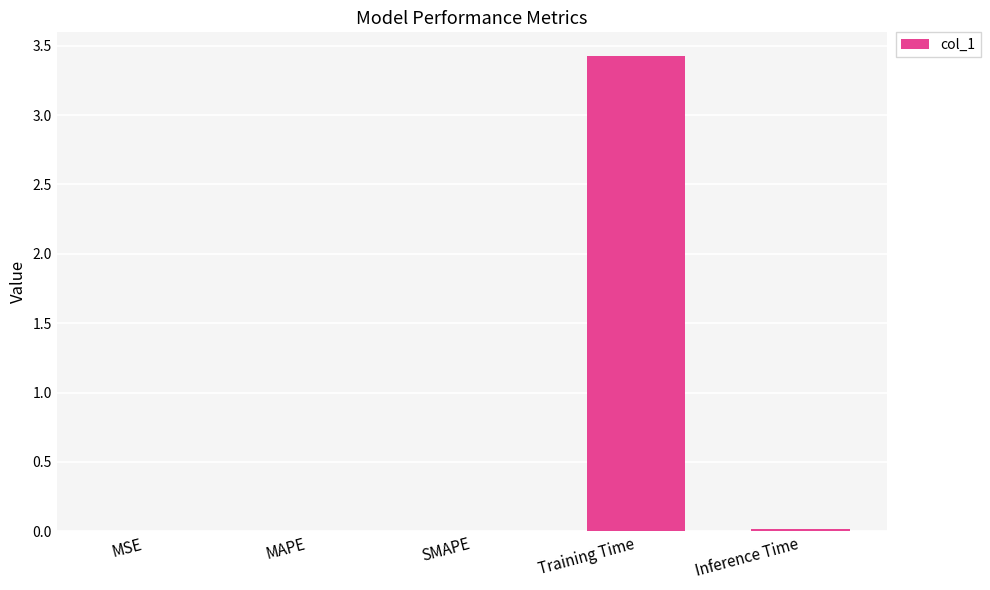

The value at Training Time is 3.4. True or false?

True